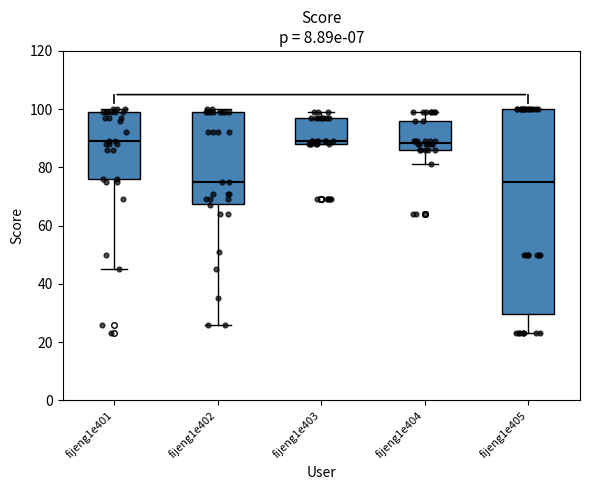

Which box is the tallest, from its lower edge to its upper edge?

fijeng1e405